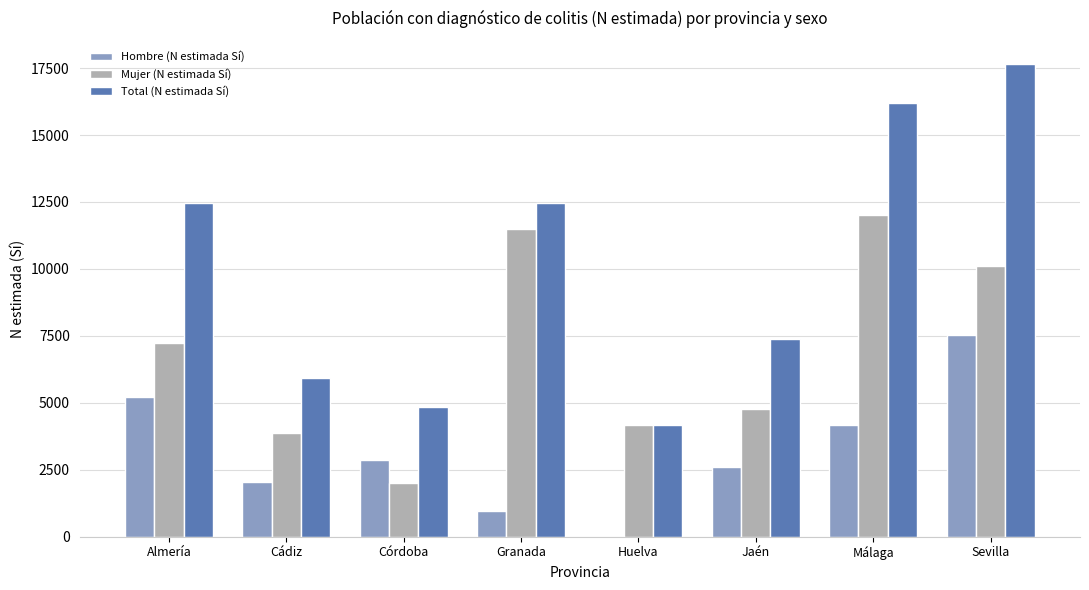

What is the spread (max minus min) of values at Córdoba?

2857